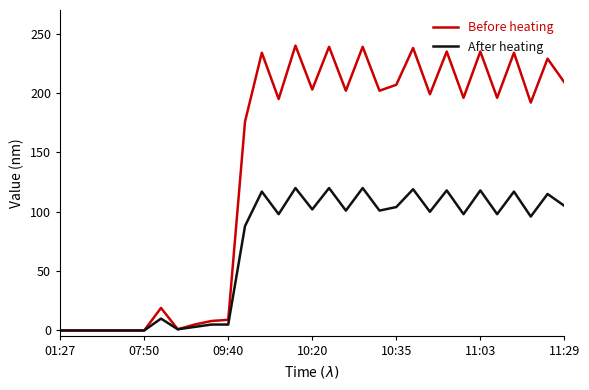

List the series in order of their overall mean, lowest first.

After heating, Before heating